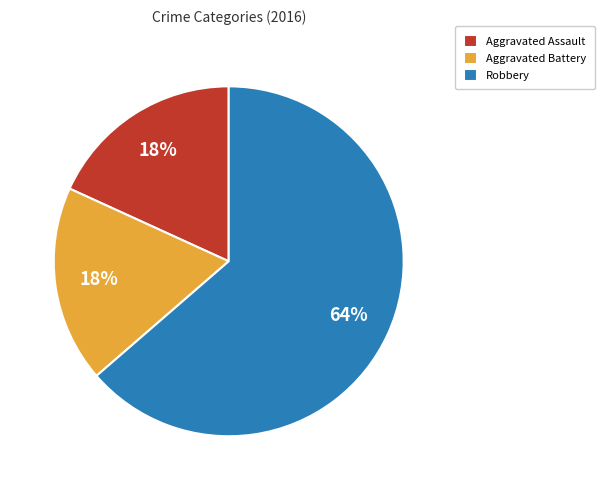

To the nearest percent, what is the average slice percentage?

33%